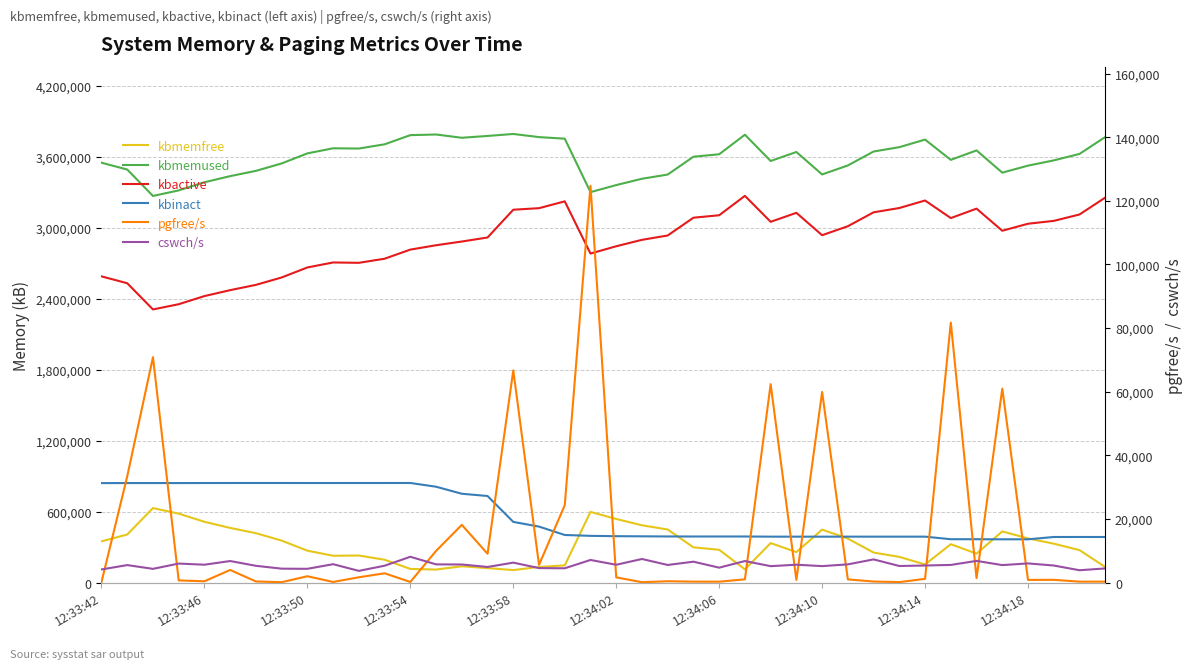

What is the sum of all kbinact values?

22722320